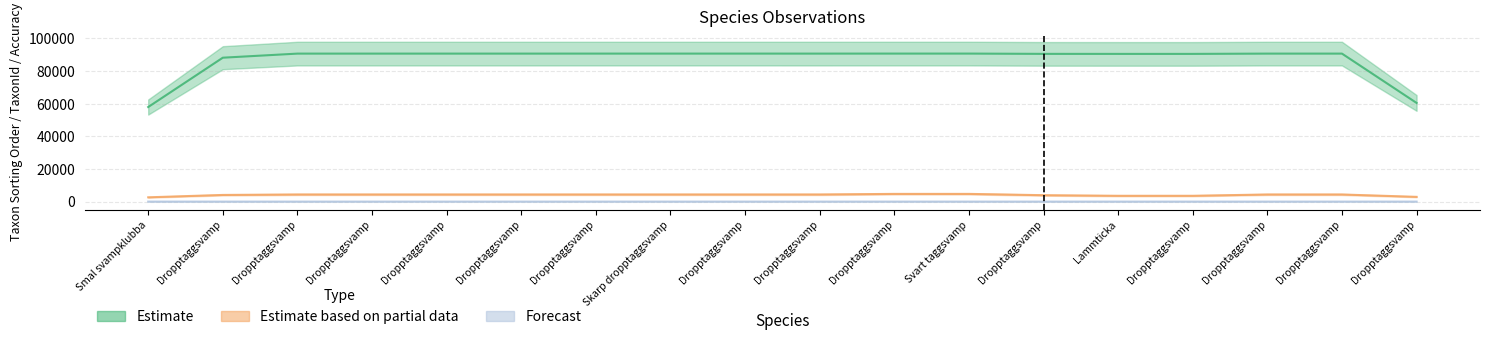

Rank the series by their maximum value, from lowest to highest.

Forecast, Estimate based on partial data, Estimate